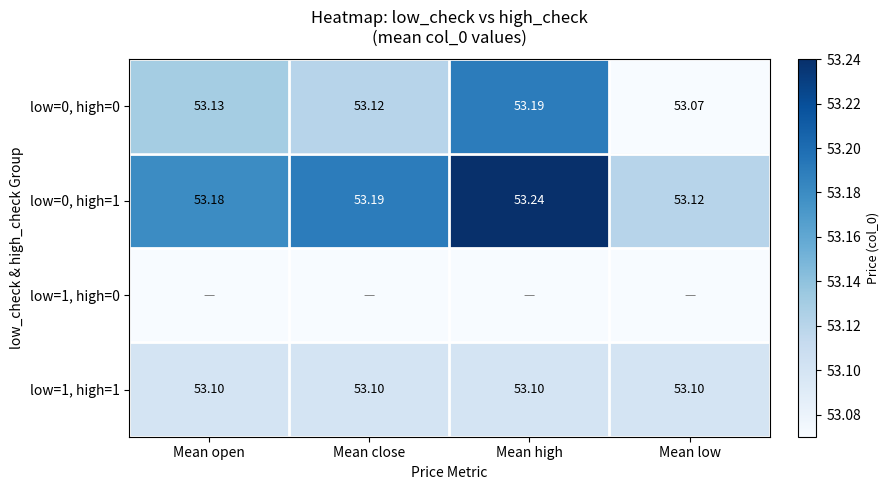

What is the difference between the maximum and minimum values in the low=0, high=1 series?

0.1